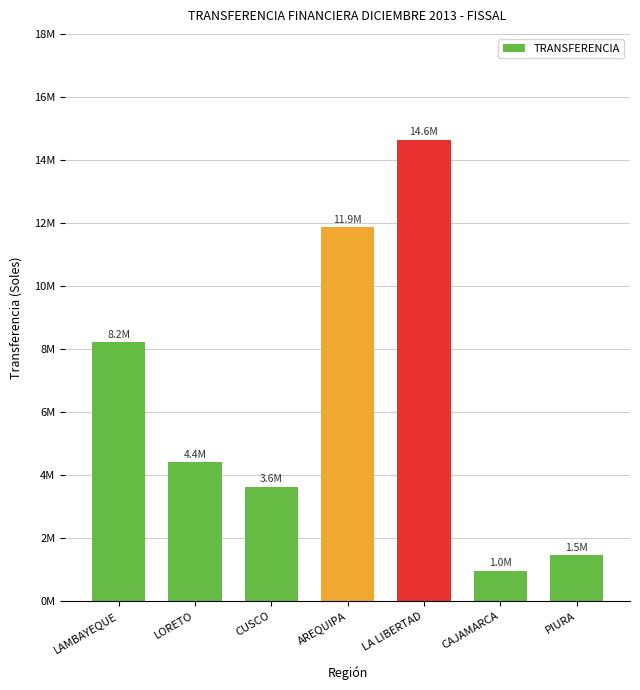

Reading left to right, what are all the values shown in this chart?

8219156	4412158	3633449	11868104	14647949	968476	1469088